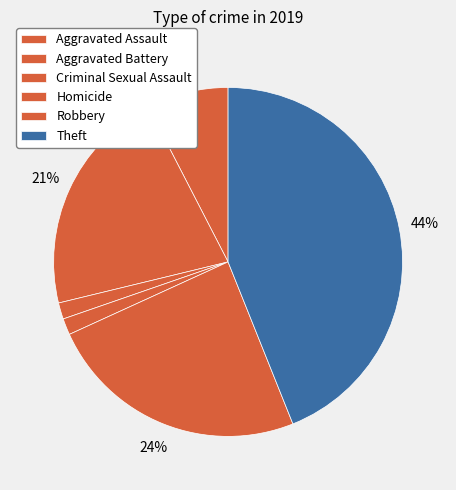

To the nearest percent, what percentage of the pie is Robbery?

24%